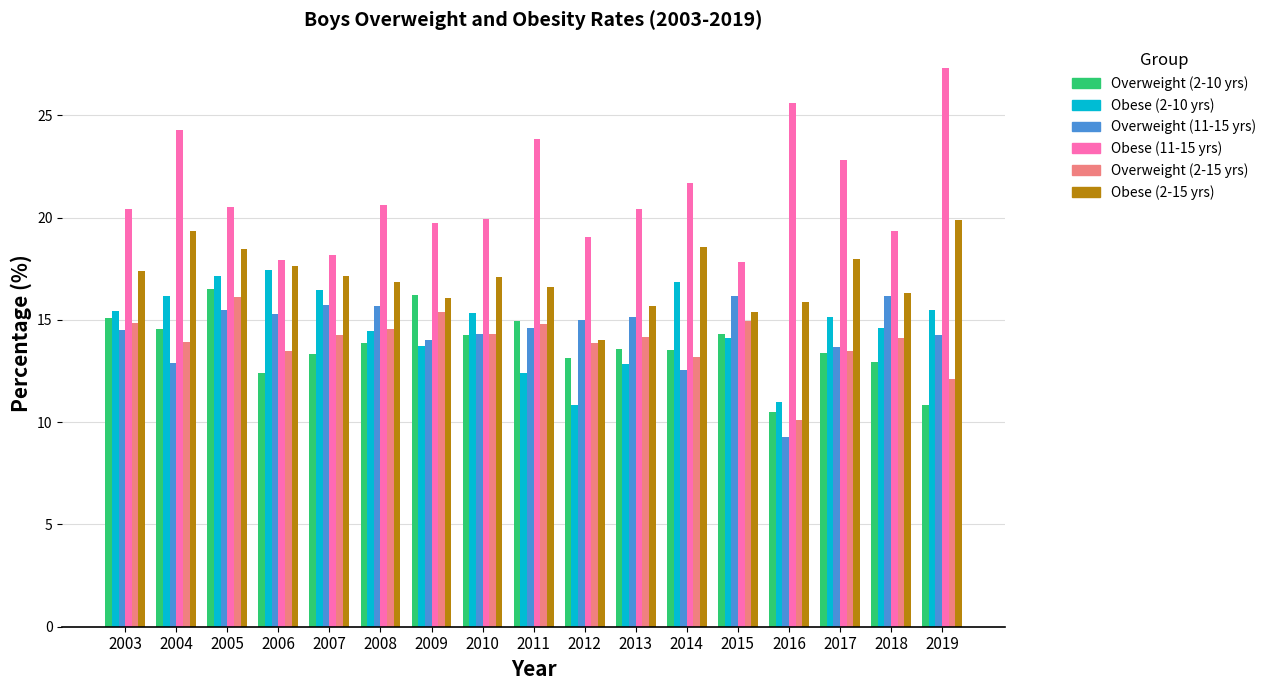

How many values in the Obese (2-15 yrs) series are below 17?

8